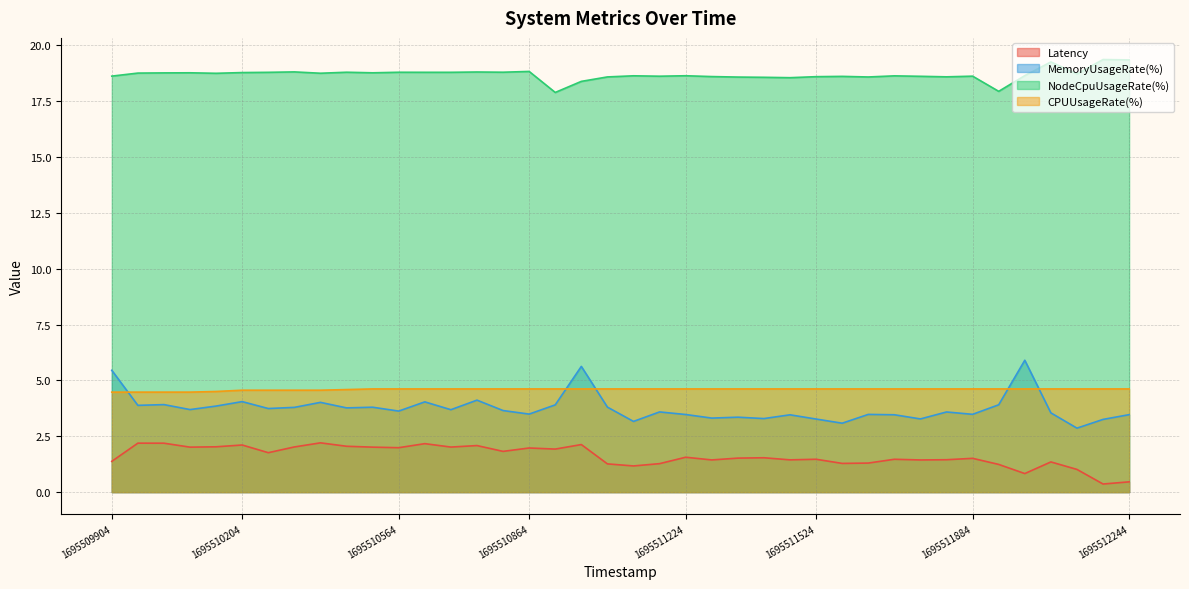

Reading left to right, transcribe all the data shown in this chart.

Latency: 1.4	2.2	2.2	2.0	2.0	2.1	1.8	2.0	2.2	2.1	2.0	2.0	2.2	2.0	2.1	1.8	2.0	1.9	2.1	1.3	1.2	1.3	1.6	1.4	1.5	1.5	1.4	1.5	1.3	1.3	1.5	1.4	1.5	1.5	1.2	0.8	1.4	1.0	0.4	0.5
MemoryUsageRate(%): 5.5	3.9	3.9	3.7	3.9	4.1	3.7	3.8	4.0	3.8	3.8	3.6	4.0	3.7	4.1	3.7	3.5	3.9	5.6	3.8	3.2	3.6	3.5	3.3	3.4	3.3	3.5	3.3	3.1	3.5	3.5	3.3	3.6	3.5	3.9	5.9	3.5	2.9	3.3	3.5
NodeCpuUsageRate(%): 18.6	18.8	18.8	18.8	18.7	18.8	18.8	18.8	18.7	18.8	18.8	18.8	18.8	18.8	18.8	18.8	18.8	17.9	18.4	18.6	18.6	18.6	18.6	18.6	18.6	18.6	18.5	18.6	18.6	18.6	18.6	18.6	18.6	18.6	17.9	18.6	19.3	18.7	19.4	19.3
CPUUsageRate(%): 4.5	4.5	4.5	4.5	4.5	4.6	4.6	4.6	4.6	4.6	4.6	4.6	4.6	4.6	4.6	4.6	4.6	4.6	4.6	4.6	4.6	4.6	4.6	4.6	4.6	4.6	4.6	4.6	4.6	4.6	4.6	4.6	4.6	4.6	4.6	4.6	4.6	4.6	4.6	4.6